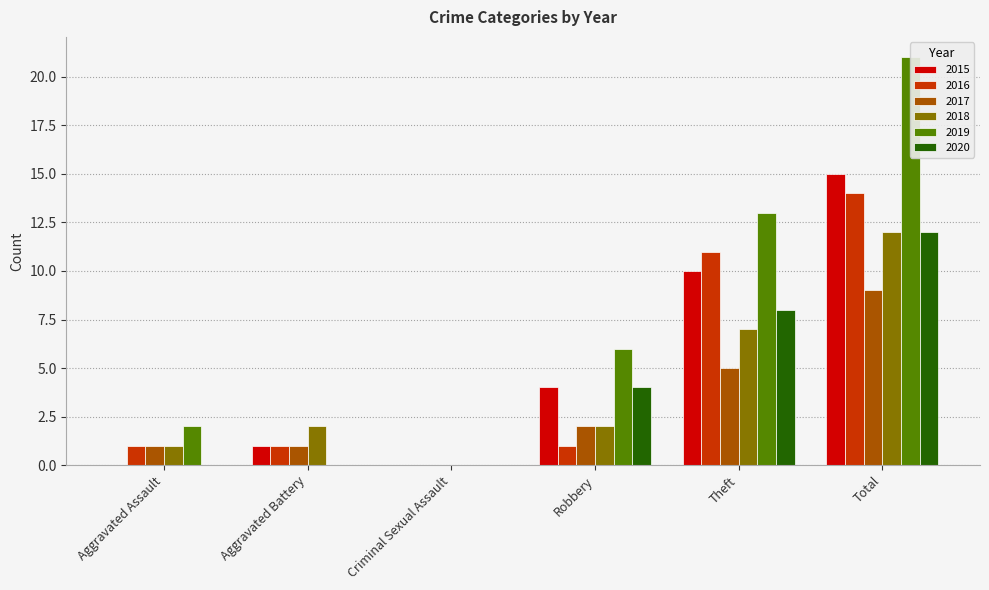

What is the value of the 2018 bar at the 5th from the left?

7